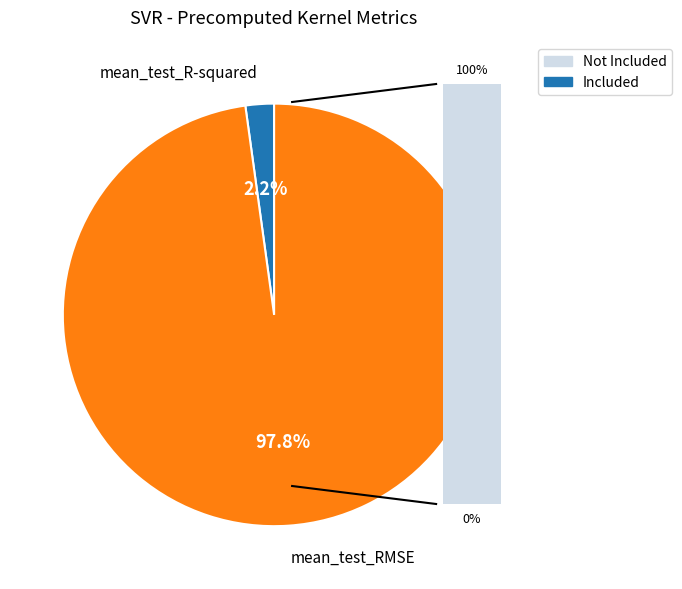

To the nearest percent, what is the difference between the largest and smallest slice percentages?

96%